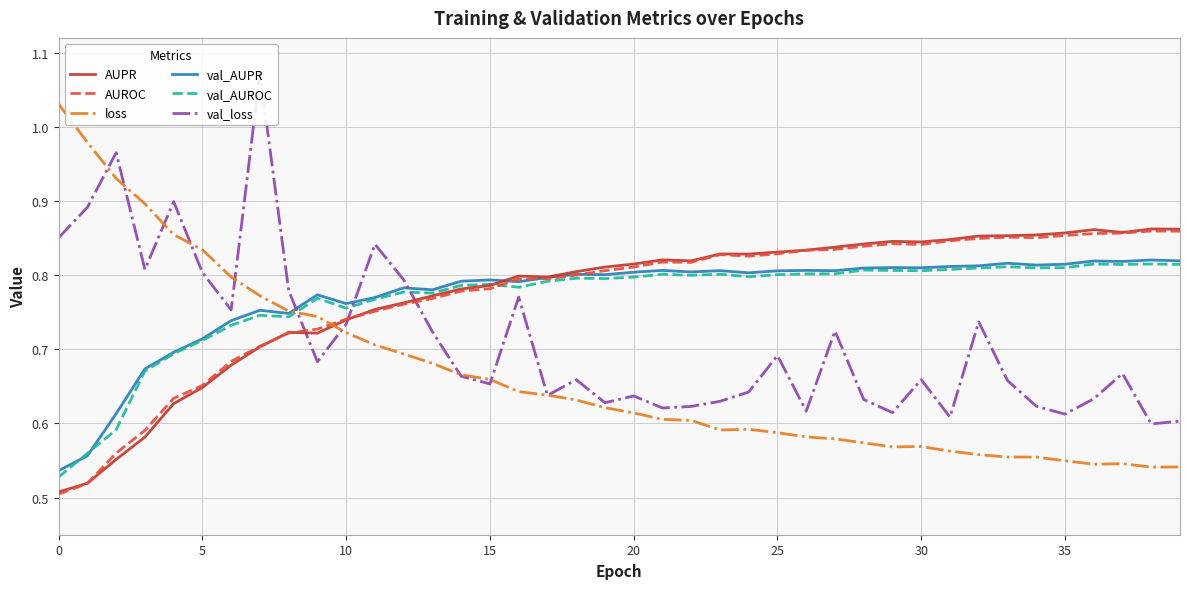

True or false: val_AUPR has a value of 0.8 at 20.

True